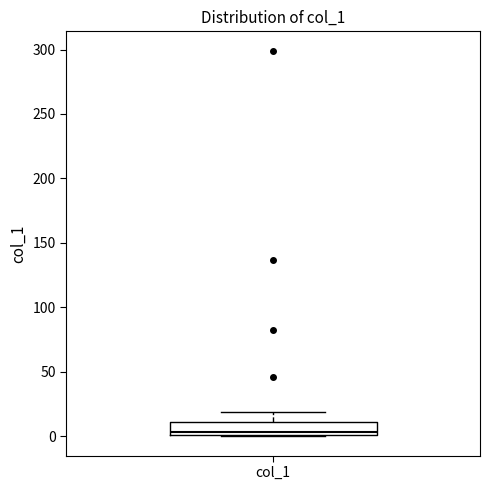

Where does the upper whisker of the box for col_1 end on the y-axis? The values are not printed on the chart, so give them approximately, as read against the axis.

20